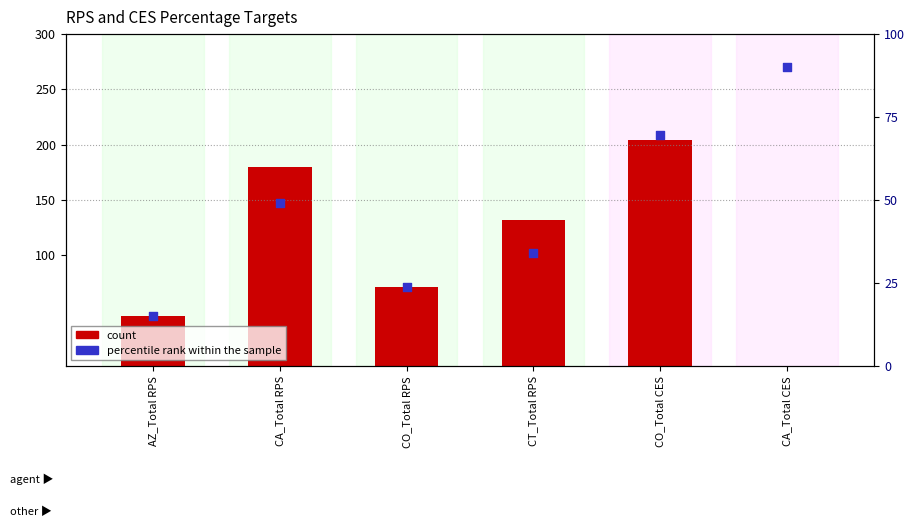

Is the value of percentile rank within the sample at CA_Total RPS greater than the value of count at CO_Total CES?

No